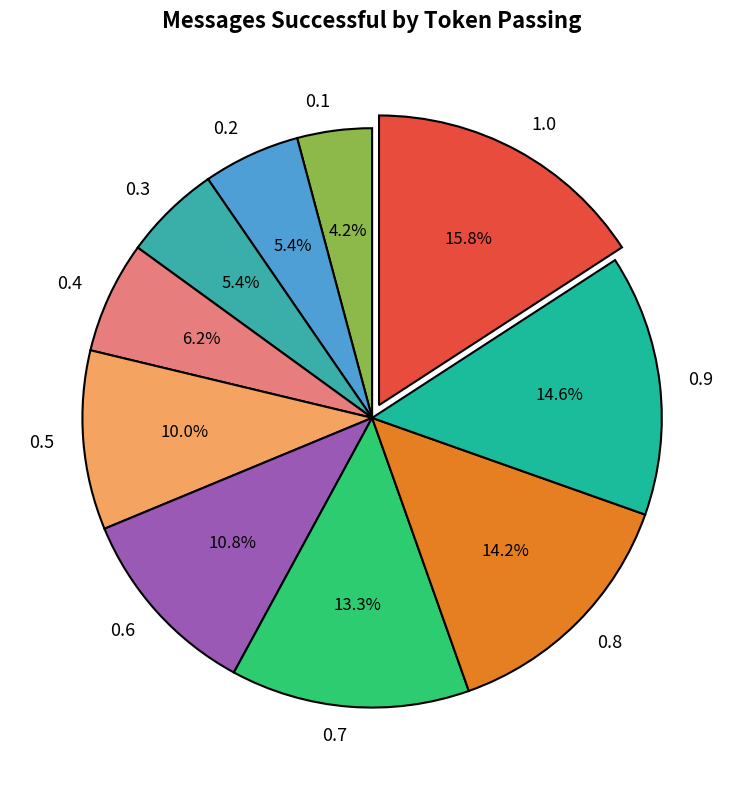

What percentage is the 0.7 slice, to the nearest percent?

13%